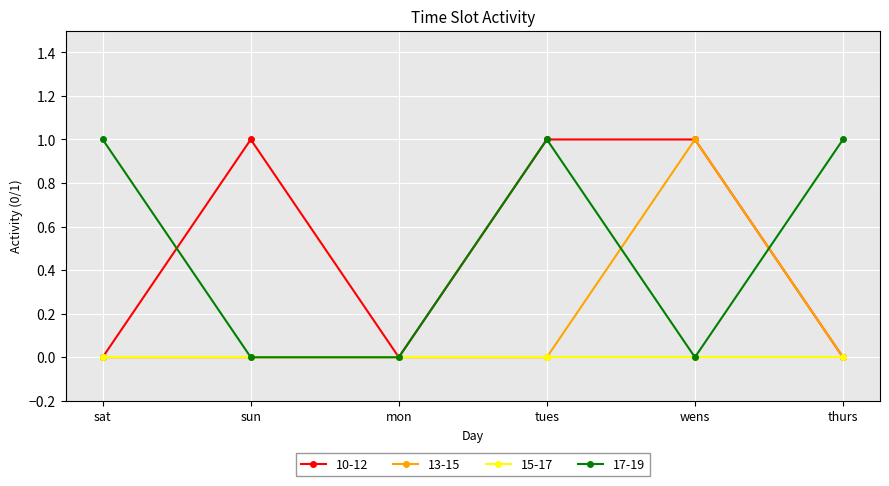

The value of 17-19 at mon is 0. True or false?

True